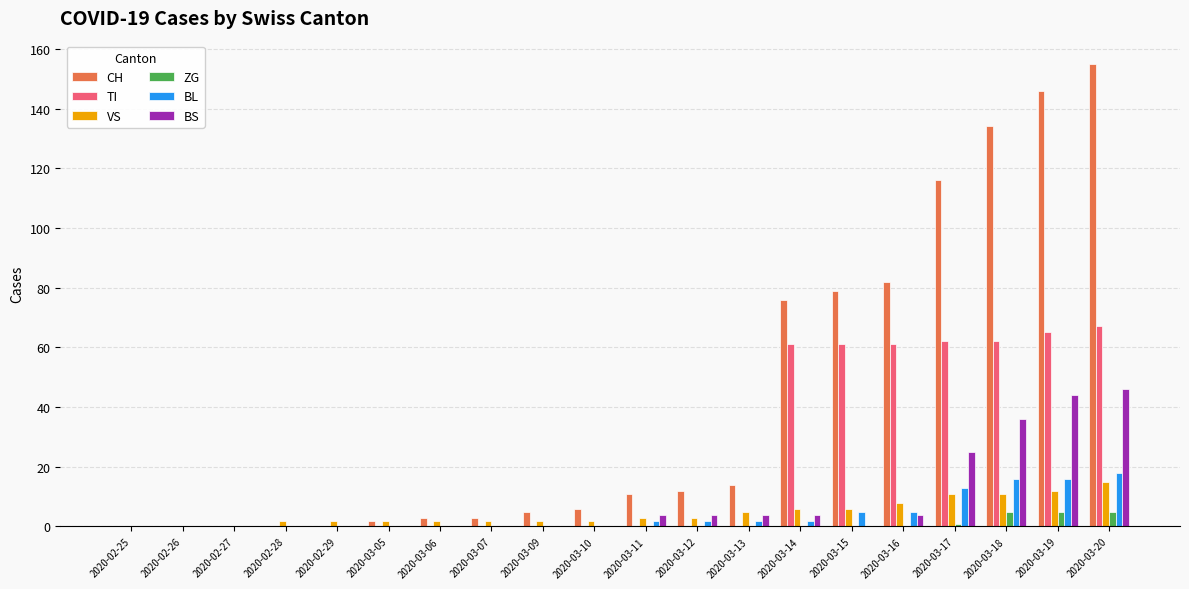

Between 2020-02-27 and 2020-03-14, which series saw the biggest shift?

CH